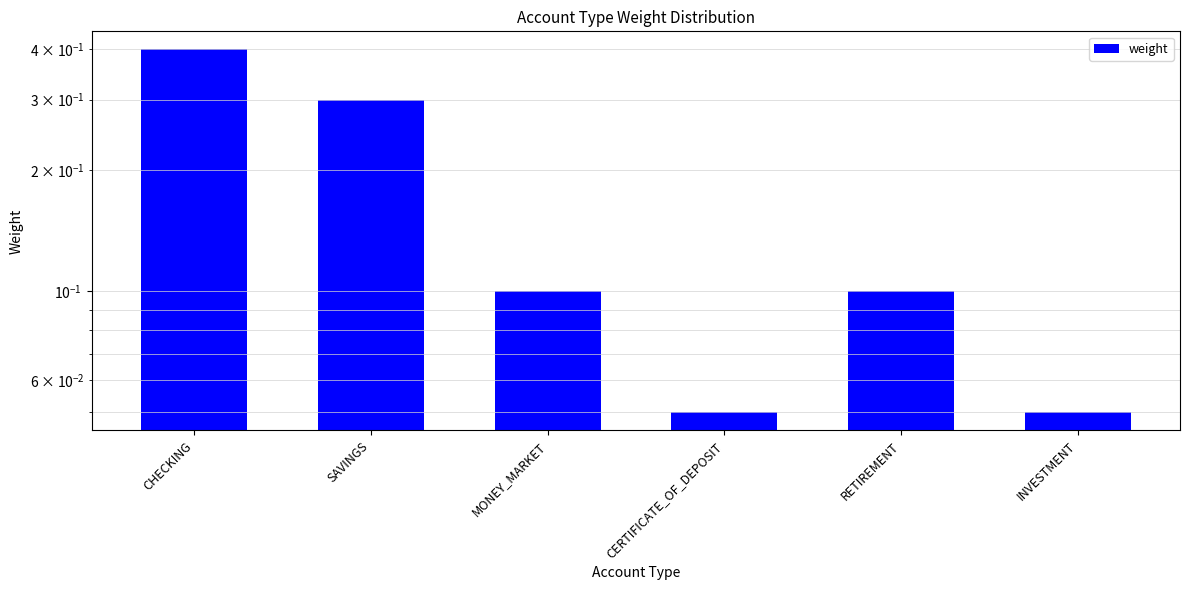

The value at INVESTMENT is 0.0. True or false?

False